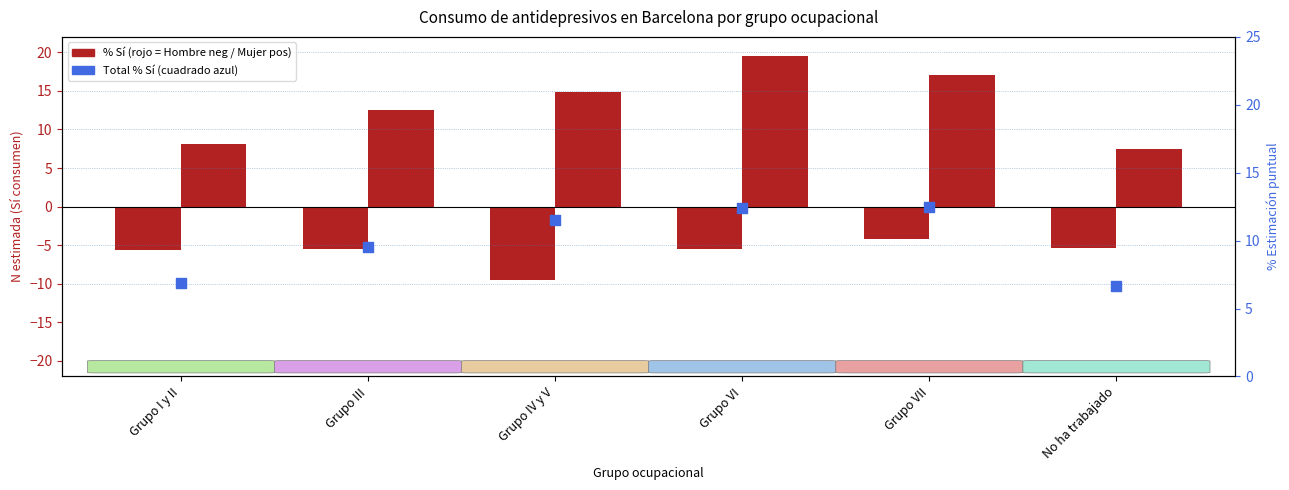

Which series reaches the minimum Y coordinate?

Hombre (% Sí, invertido)